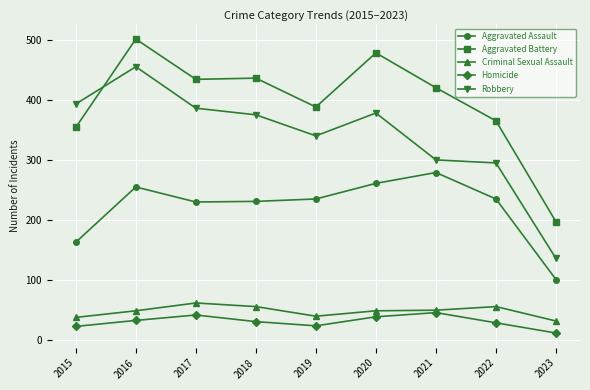

In Robbery, how many points are higher than both neighbors (excluding endpoints)?

2